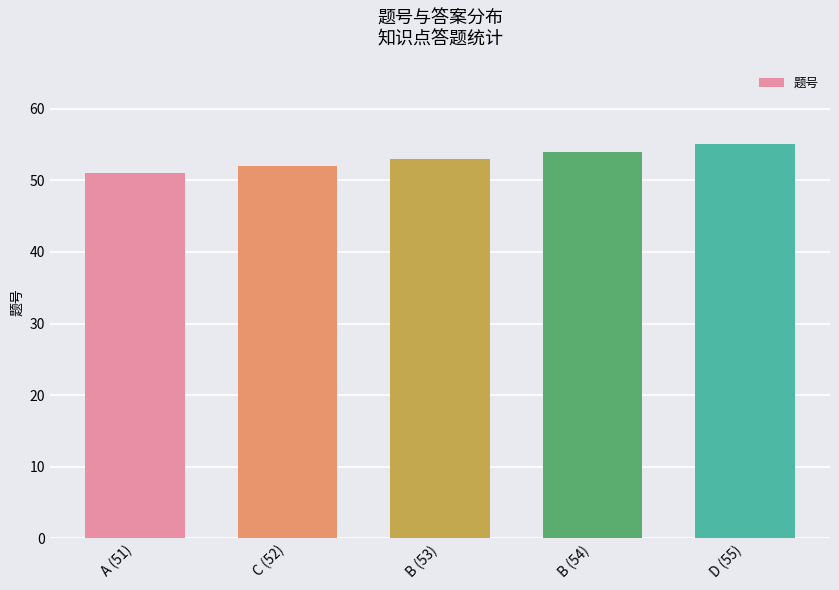

What is the value of the 4th bar from the left?

54